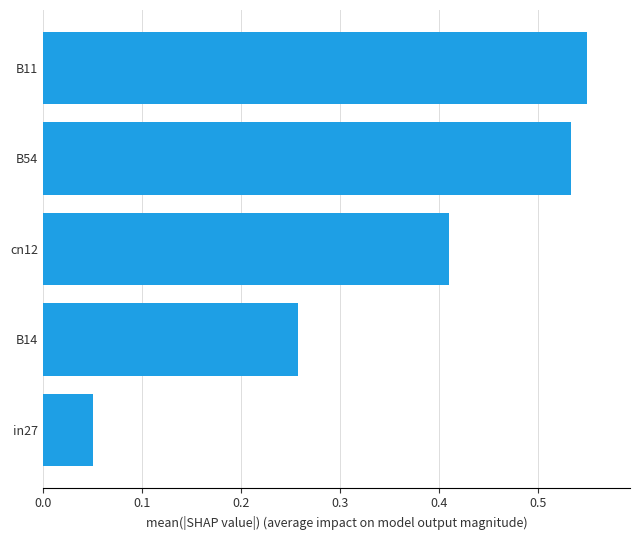

What is the sum of all values?

1.8